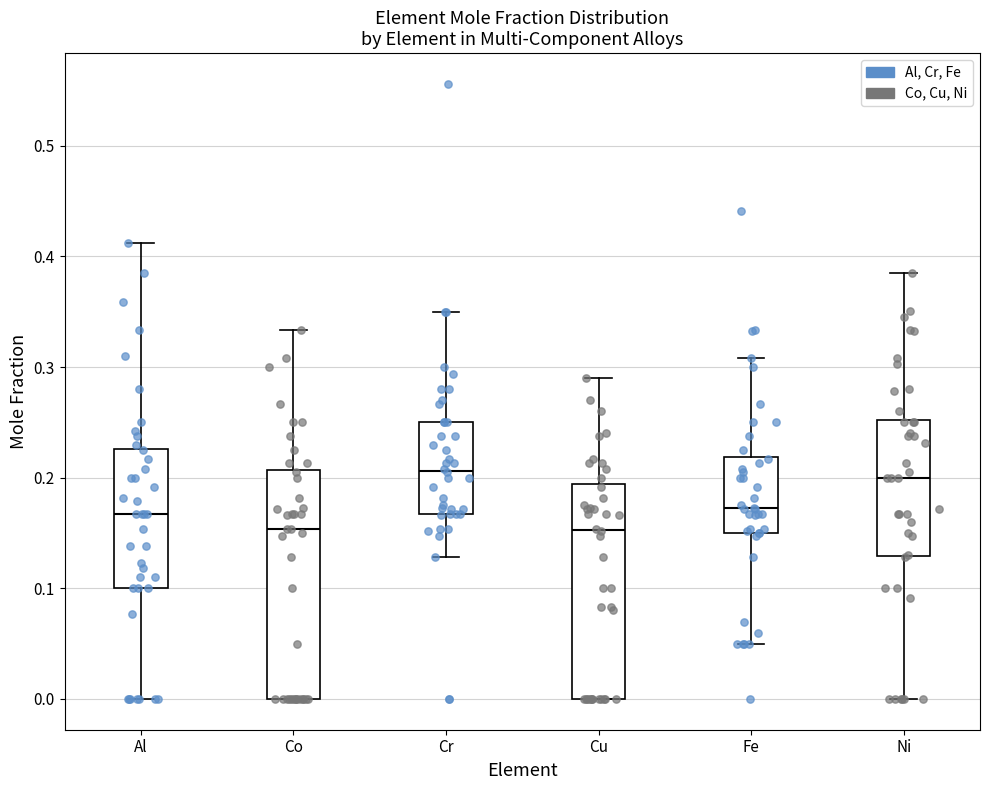

Comparing the boxes themselves (not the whiskers), which one is the tallest?

Co